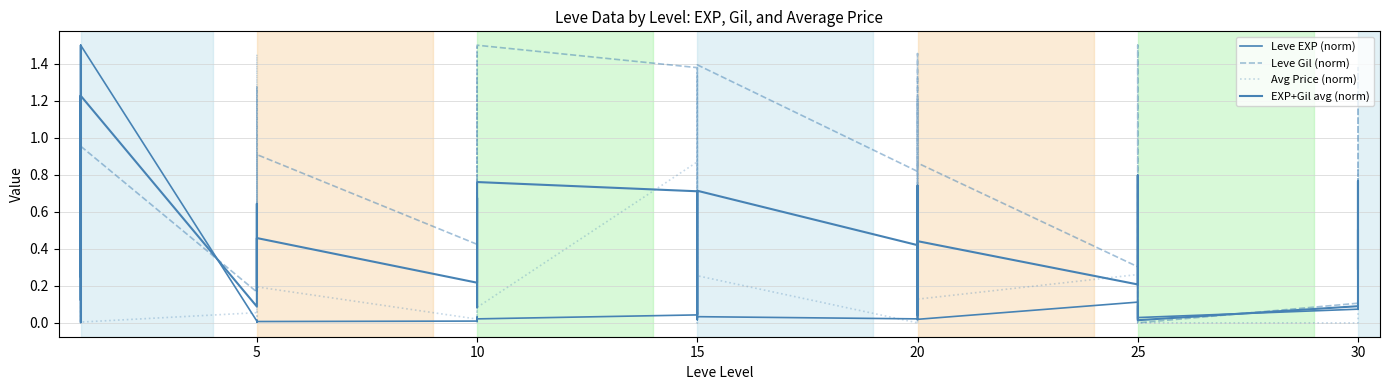

Rank the series at 15 from highest to lowest value.

Leve Gil (norm), EXP+Gil avg (norm), Avg Price (norm), Leve EXP (norm)